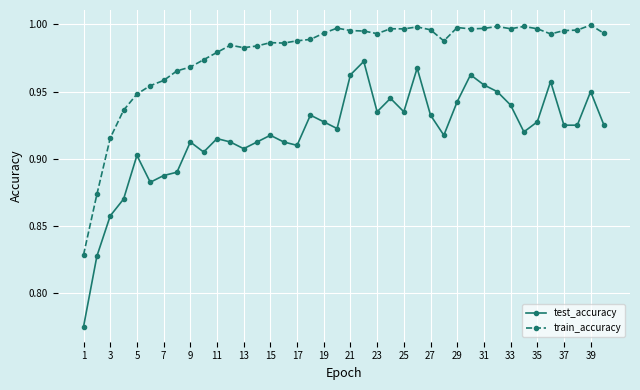

What is the sum of all train_accuracy values?

39.1